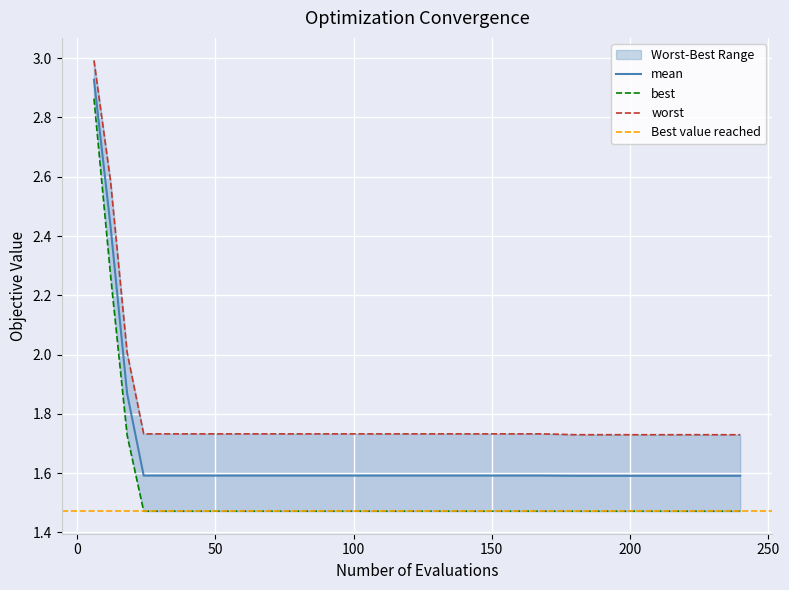

What is the difference between the second highest and minimum values in the worst series?

0.9